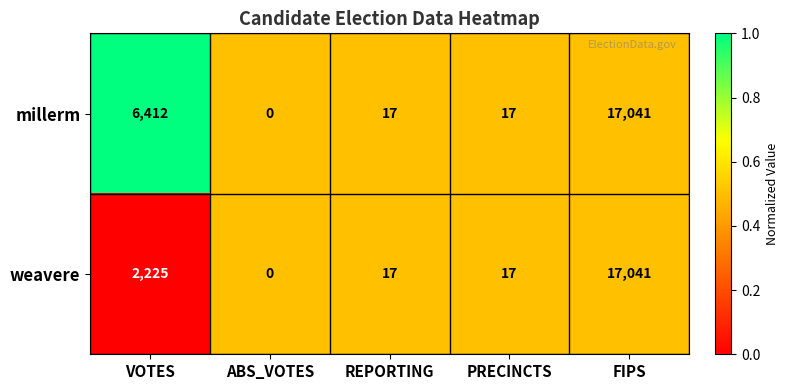

Rank the series by their average value, from highest to lowest.

millerm, weavere